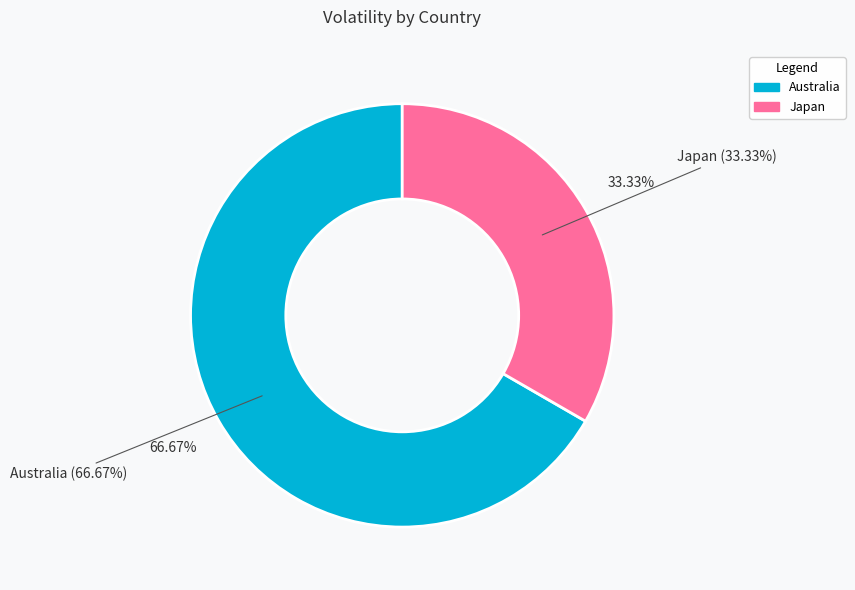

What percentage is NOT represented by Australia?

33.3%